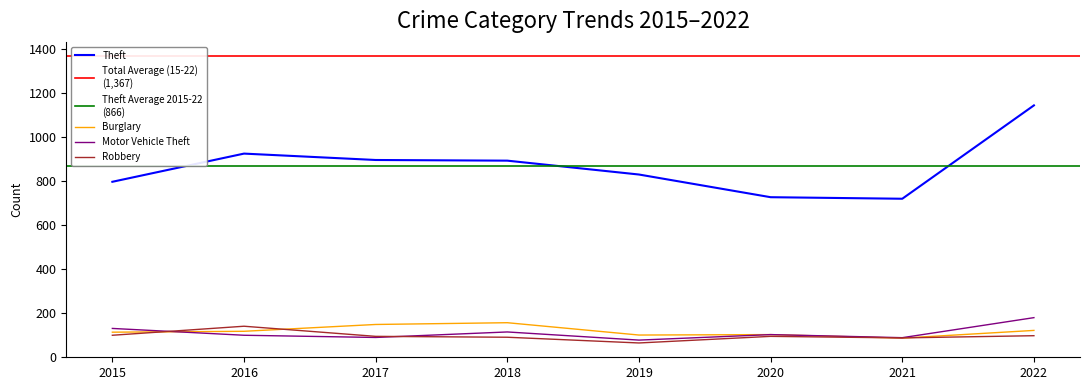

What is the total value across all series at 2022?

1544